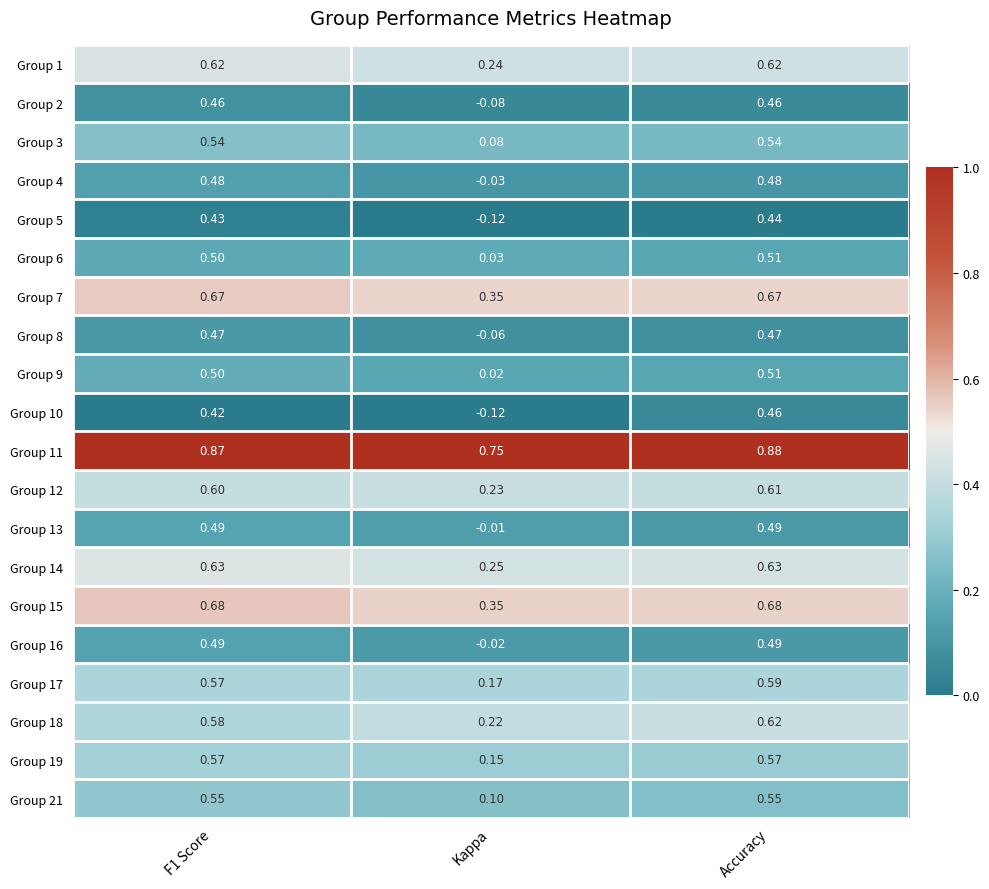

At which label is Group 15 closest to 0?

Kappa